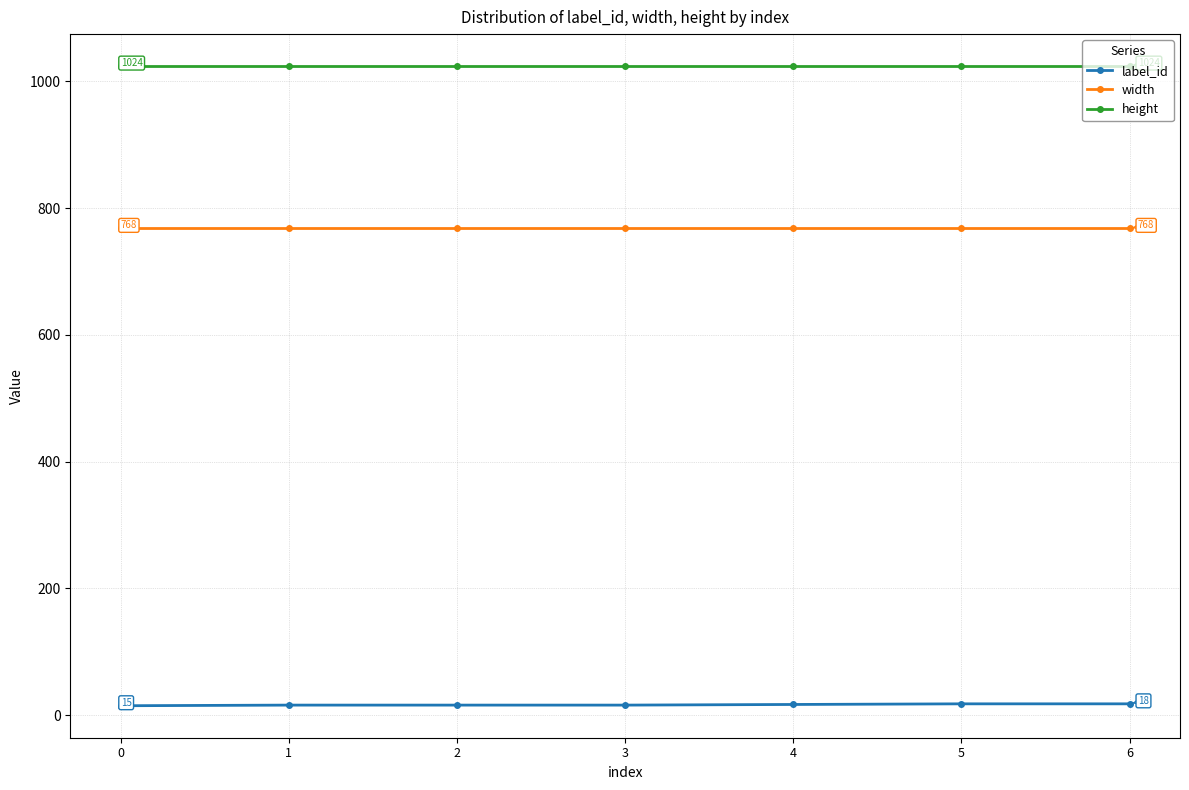

How many data points does each series have?

7